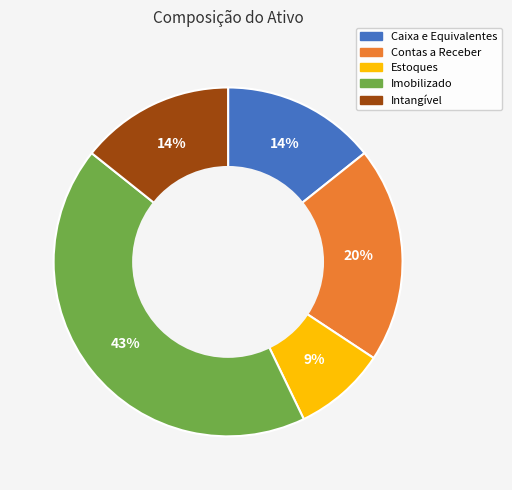

To the nearest percent, what percentage of the pie is Imobilizado?

43%